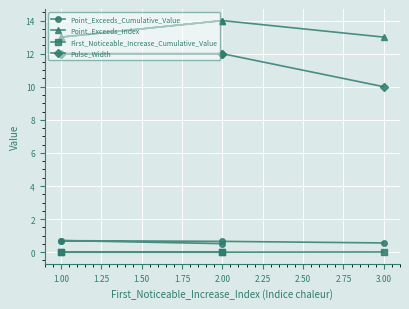

Does the chart display data point markers on the line(s)?

Yes